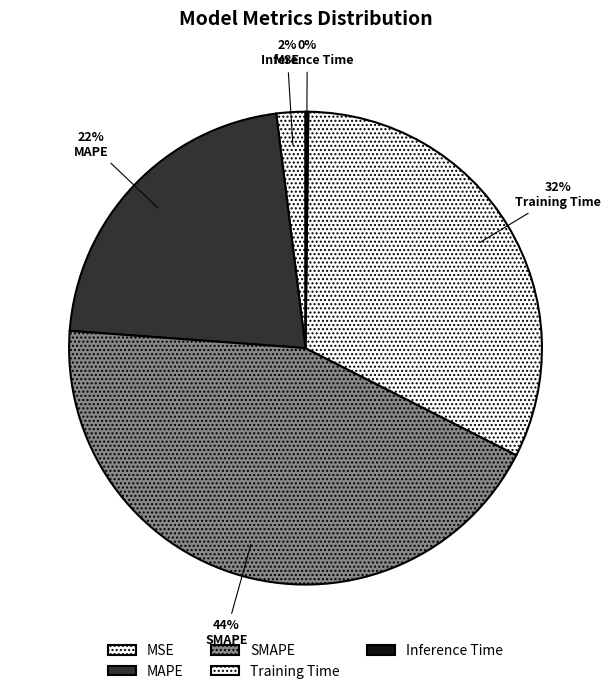

To the nearest percent, what portion does MAPE represent?

22%